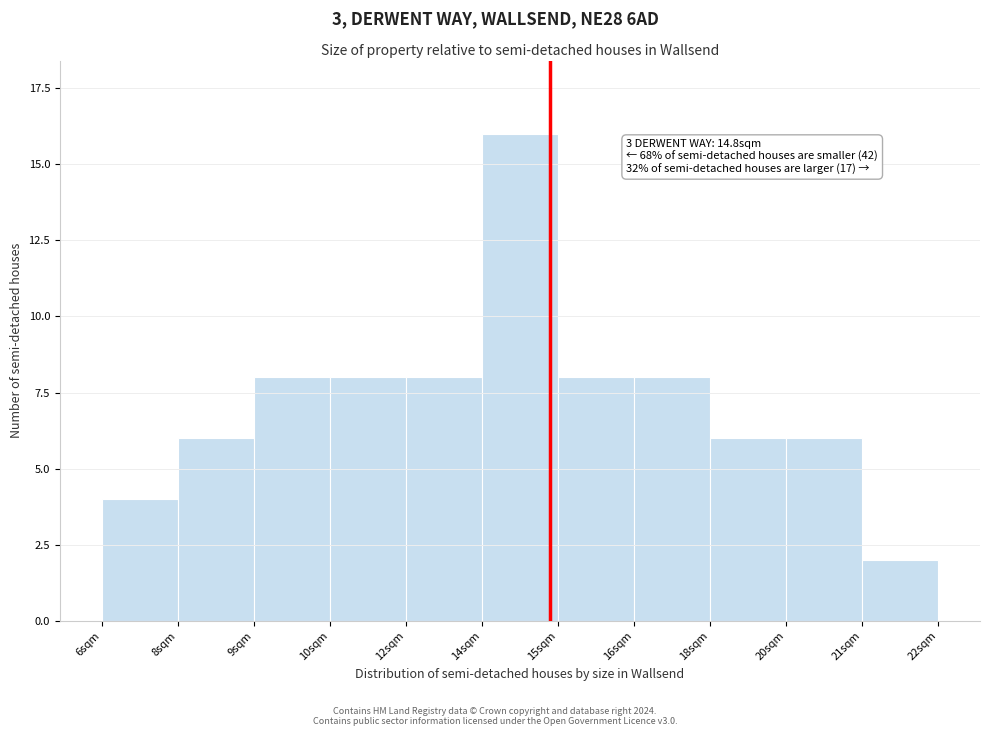

Reading left to right, list all the values displayed in this chart.

6sqm=4	8sqm=6	9sqm=8	10sqm=8	12sqm=8	14sqm=16	15sqm=8	16sqm=8	18sqm=6	20sqm=6	21sqm=2